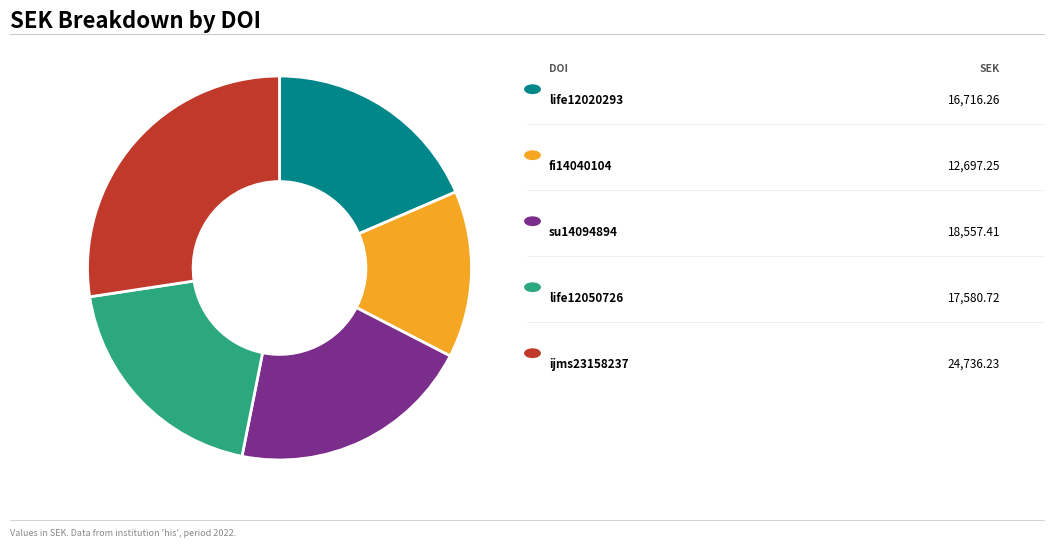

Is there any slice that represents more than half of the pie?

No